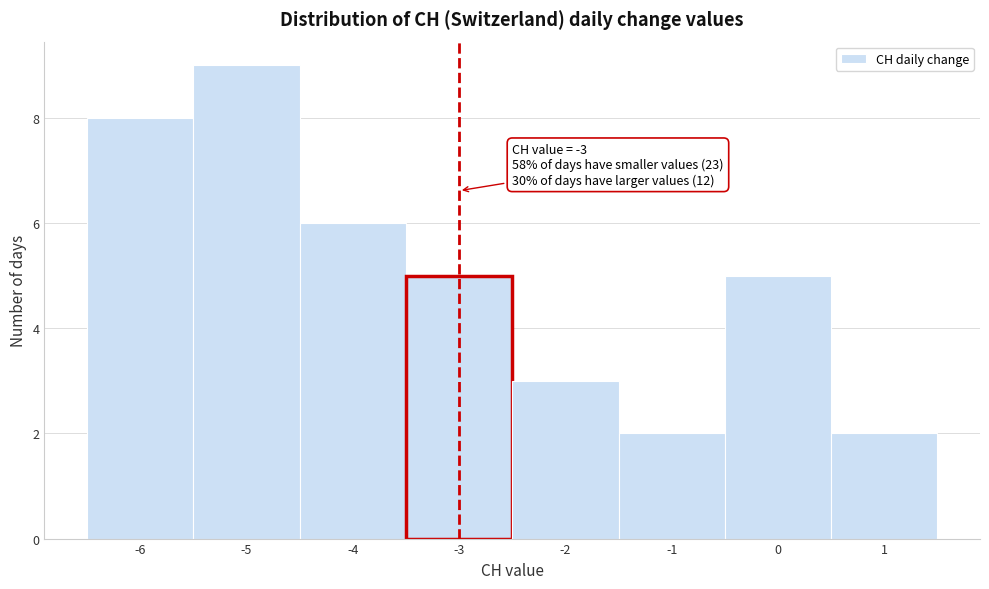

Which range on the x-axis has the tallest bar?

-5.5 to -4.5